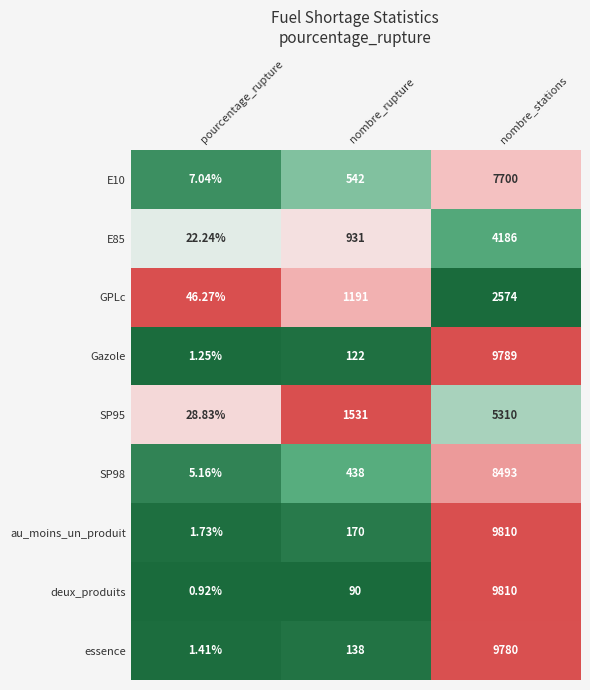

Where is SP98 nearest to the value 4249?

nombre_rupture